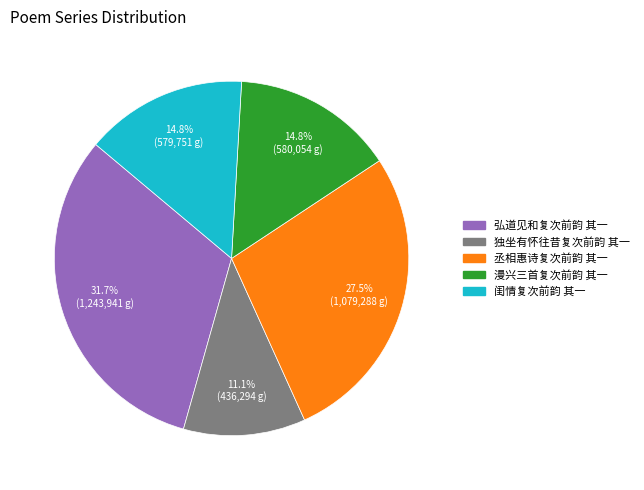

How much of the chart is everything except 独坐有怀往昔复次前韵 其一?

88.9%